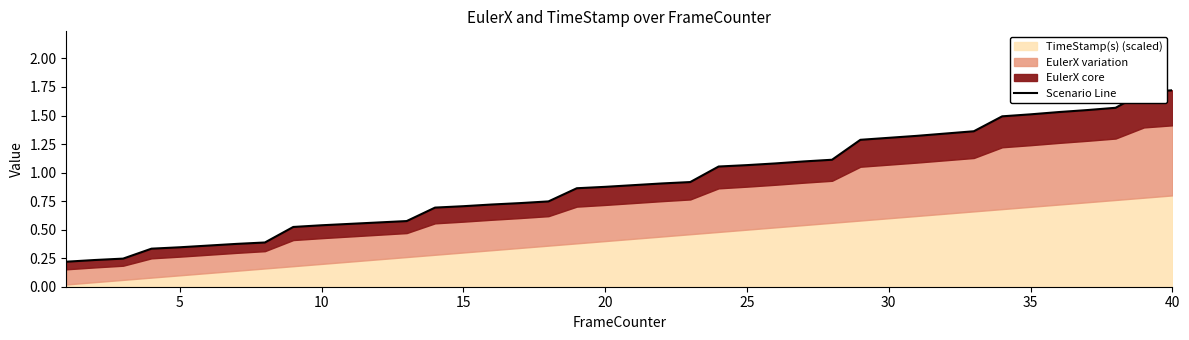

Does the chart have visible grid lines?

No